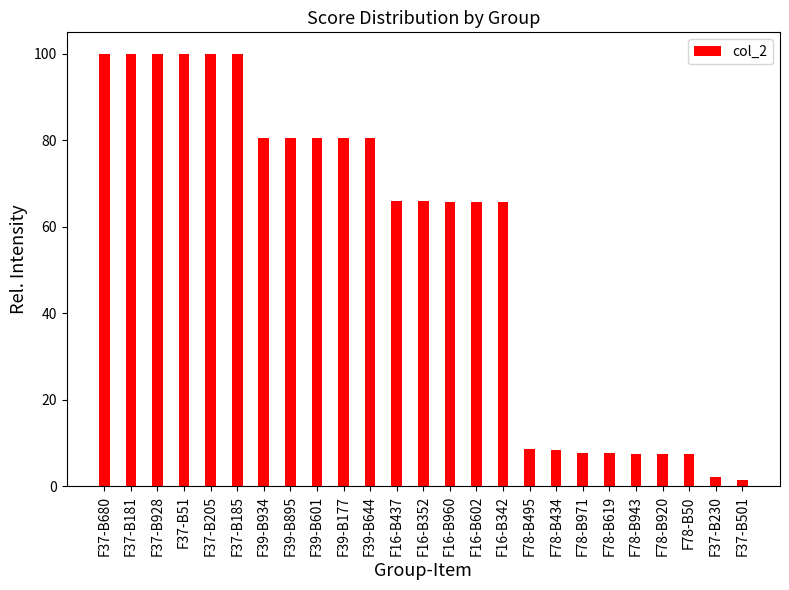

What is the average value?

55.6